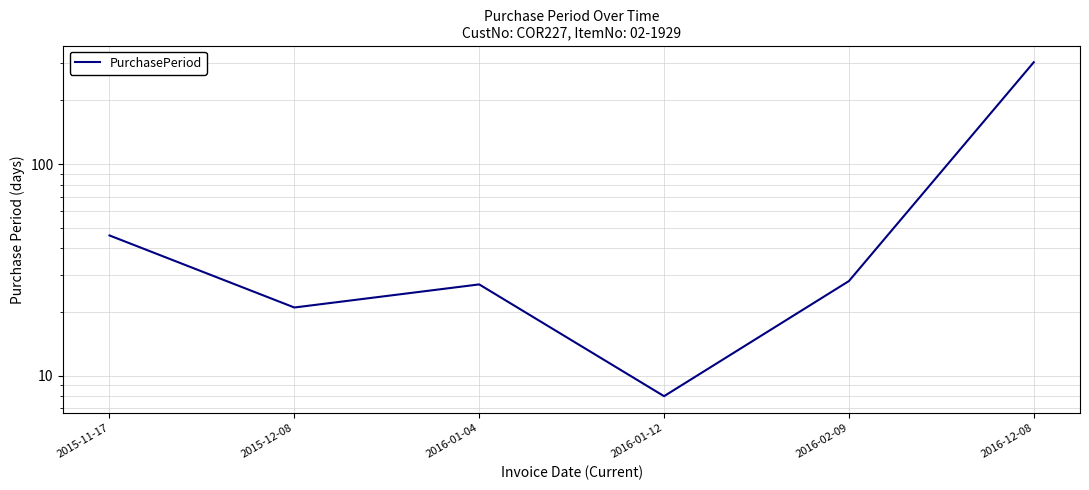

Read the value at 2015-11-17.

46